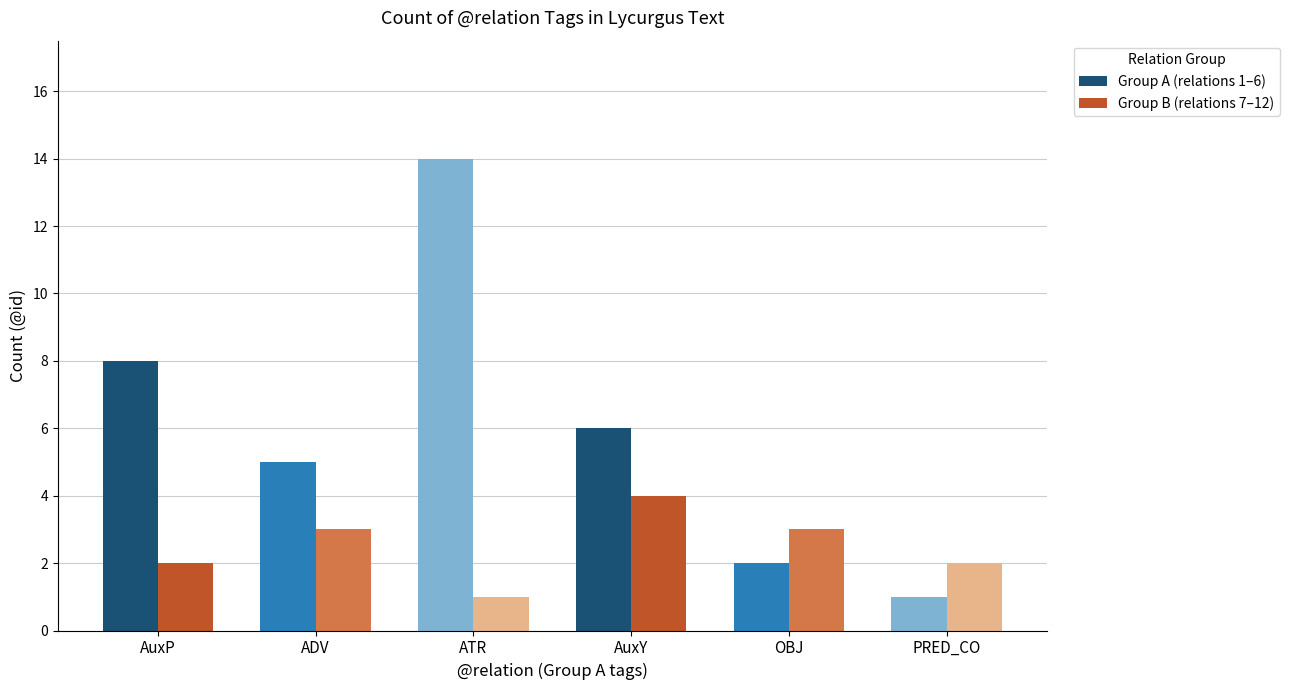

The Group B (relations 7–12) series shows 1 at ATR. True or false?

True